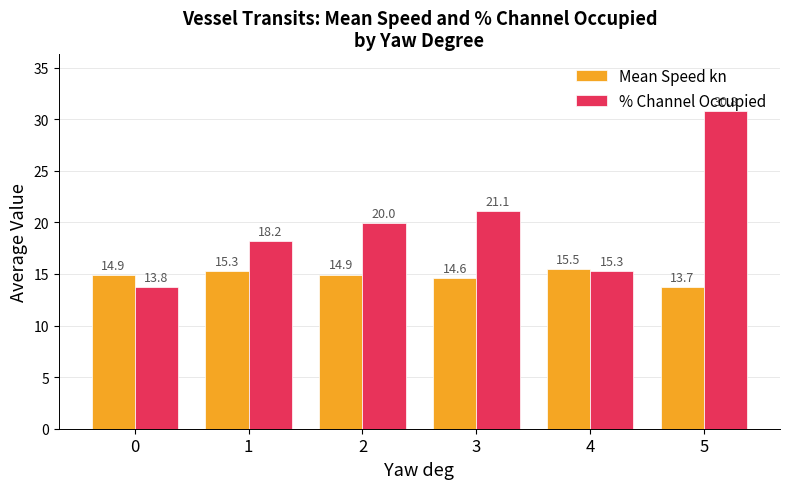

Rank the series at 3 from highest to lowest value.

% Channel Occupied, Mean Speed kn